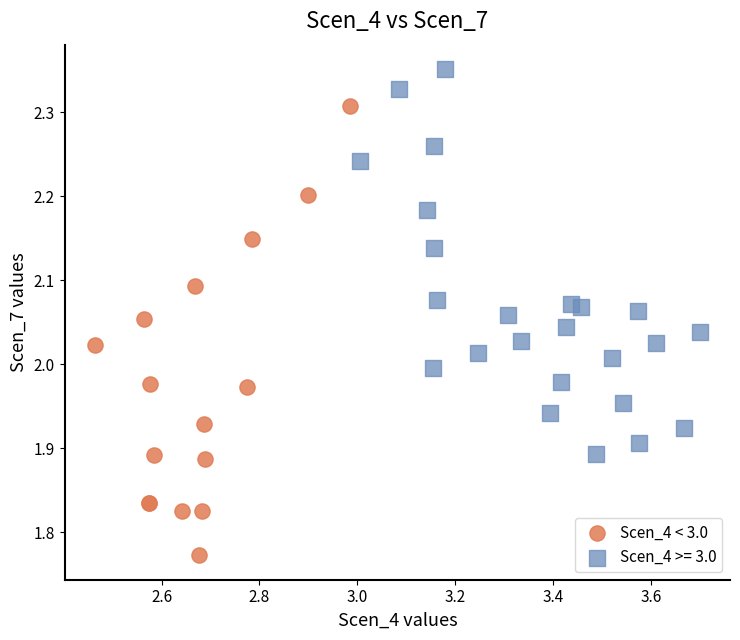

Which series has the largest Y range (max minus min)?

Scen_4 < 3.0